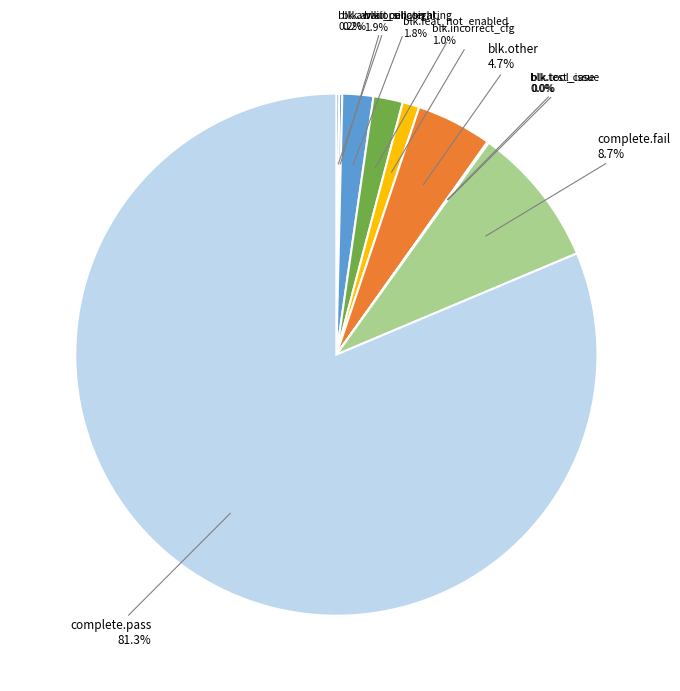

To the nearest percent, what is the average slice percentage?

10%